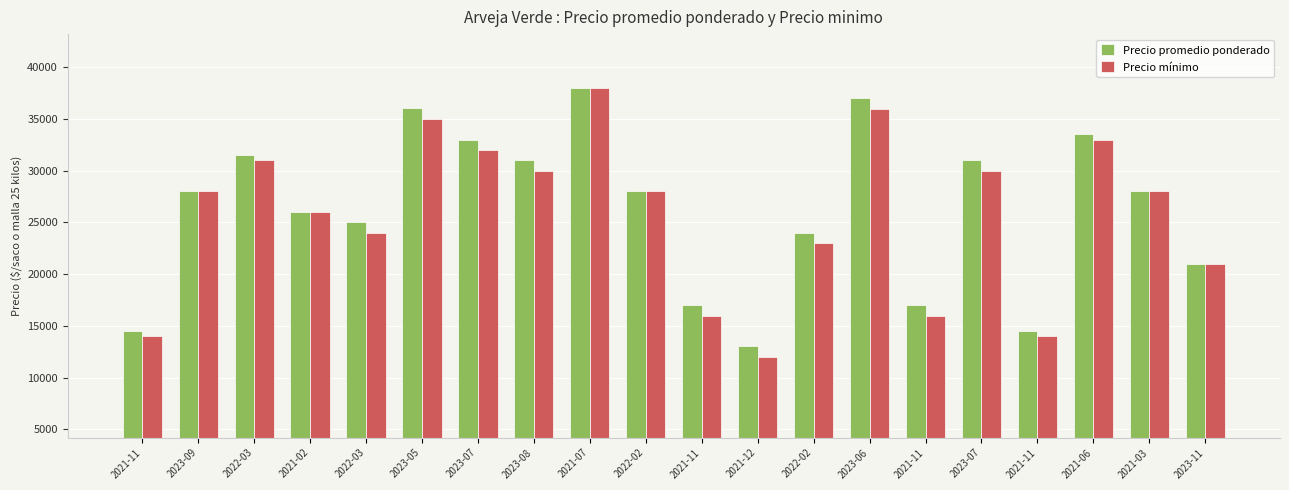

The Precio promedio ponderado series shows 14463 at 2021-02. True or false?

False